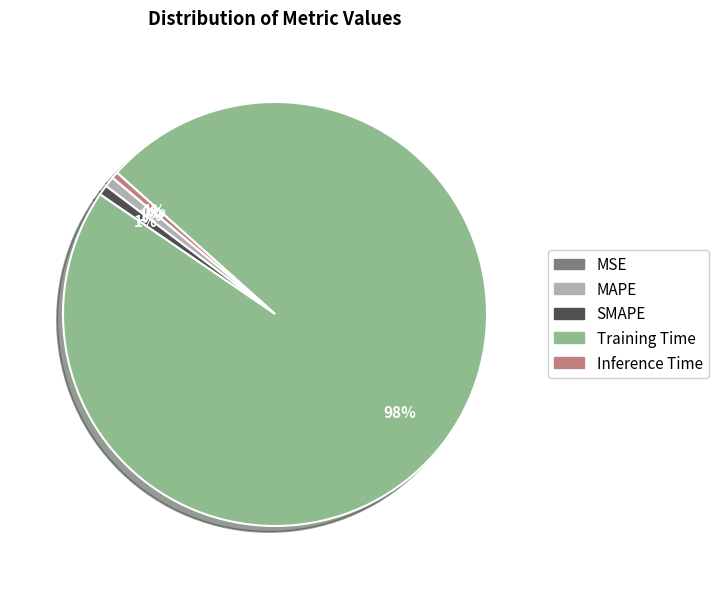

Is MAPE the majority of the pie?

No